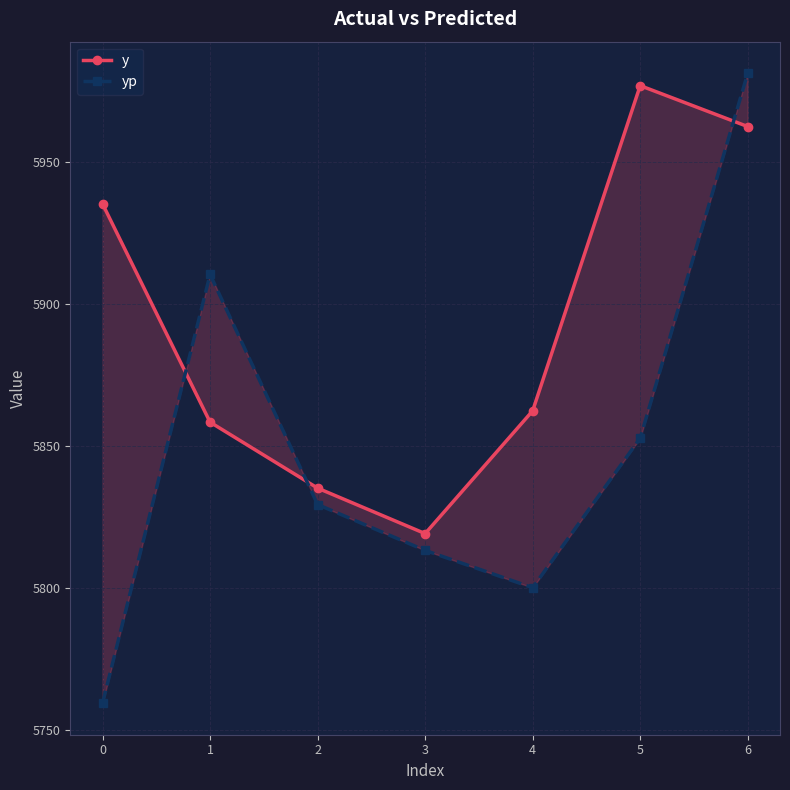

What is the sum of all y values?

41249.6